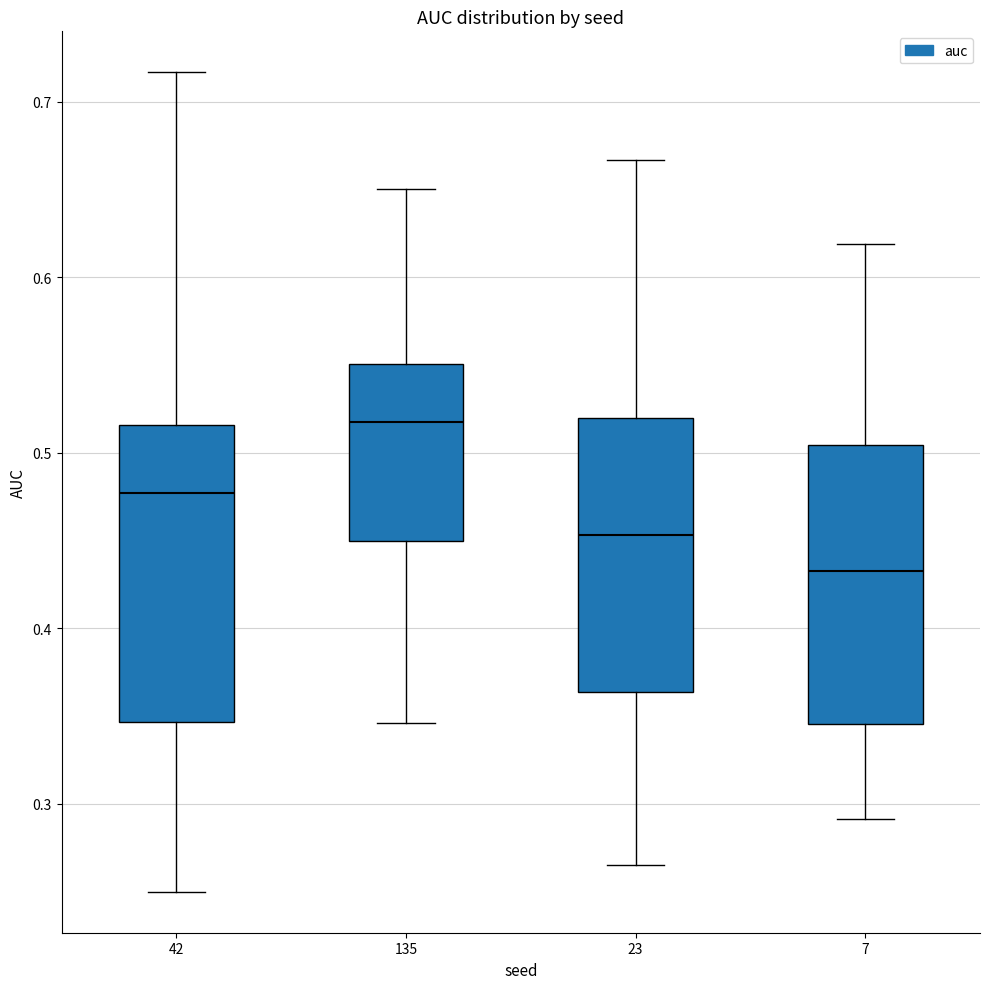

Which box's median line is the lowest?

7